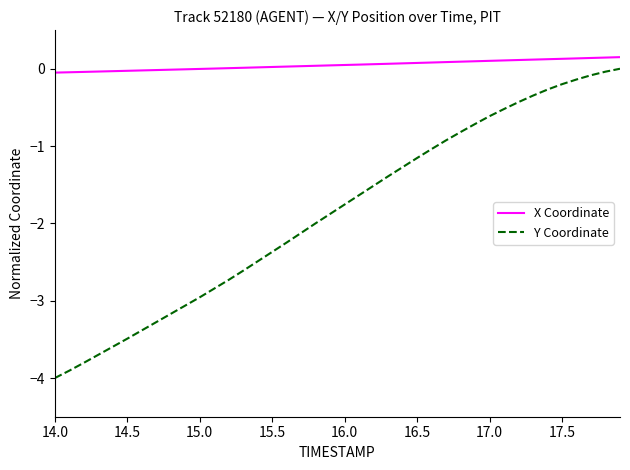

How many negative values does the Y Coordinate series have?

39